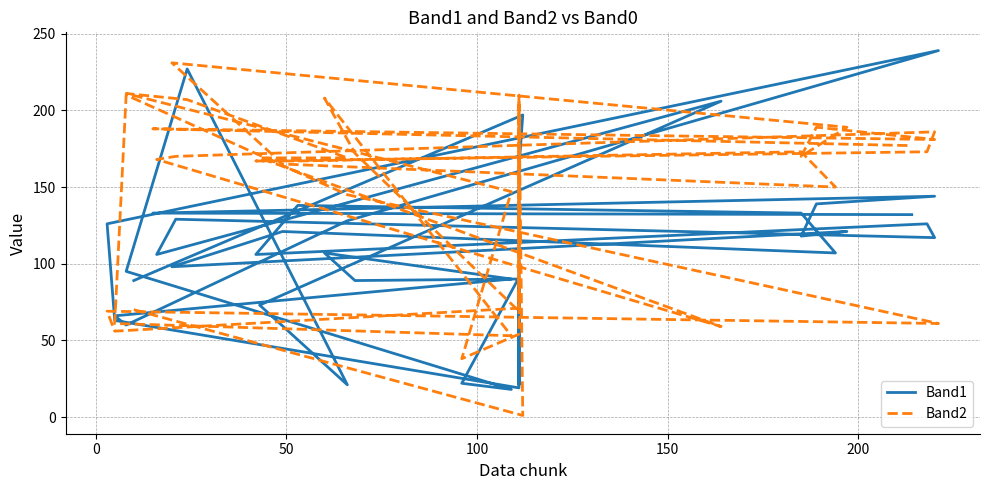

What is the smallest value displayed?

1